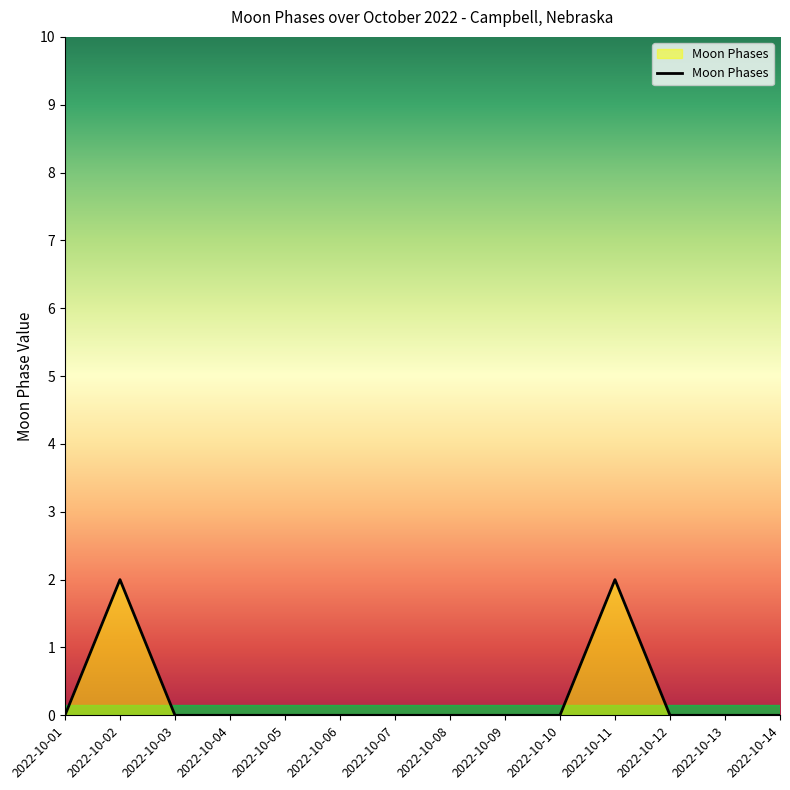

Reading left to right, what are all the values shown in this chart?

2022-10-01=0	2022-10-02=2	2022-10-03=0	2022-10-04=0	2022-10-05=0	2022-10-06=0	2022-10-07=0	2022-10-08=0	2022-10-09=0	2022-10-10=0	2022-10-11=2	2022-10-12=0	2022-10-13=0	2022-10-14=0